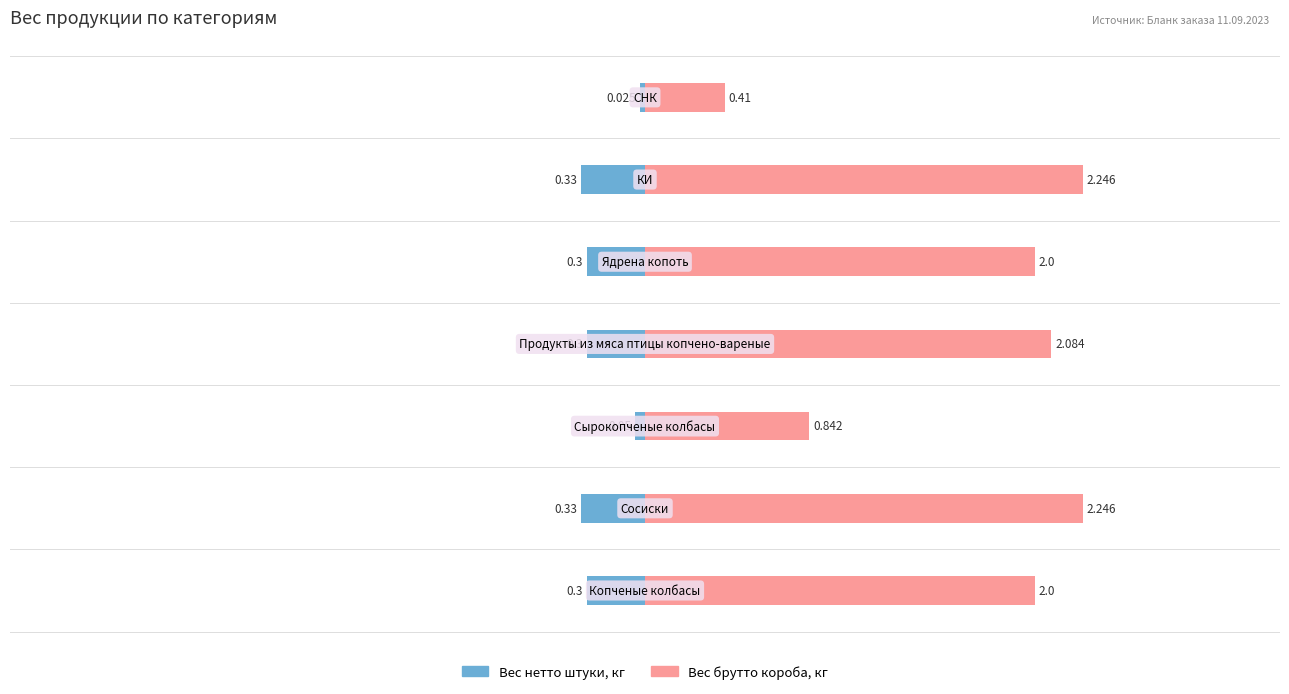

List the series in order of their peak value, highest first.

Вес брутто короба, кг, Вес нетто штуки, кг